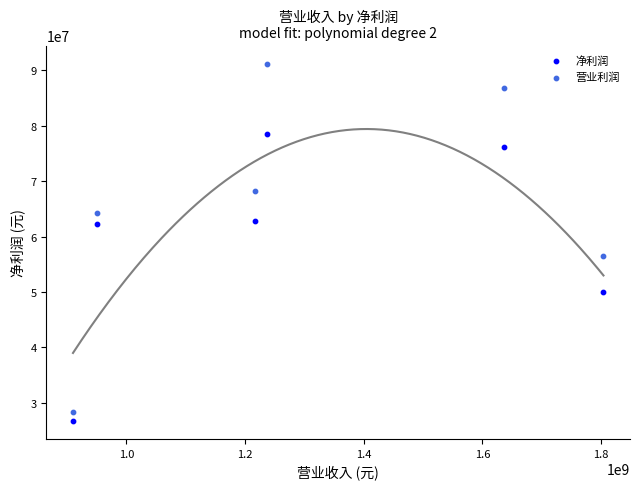

Which series contains the highest Y value?

营业利润